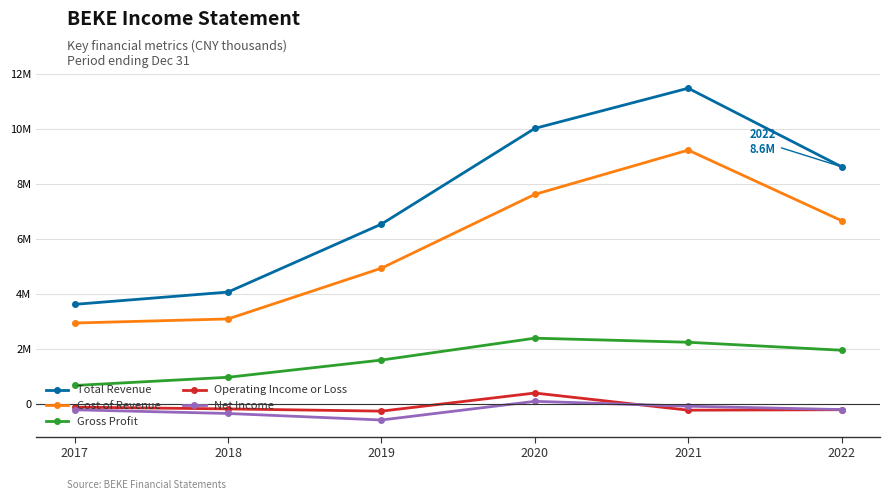

Between 2022 and 2020, which is larger?

2020